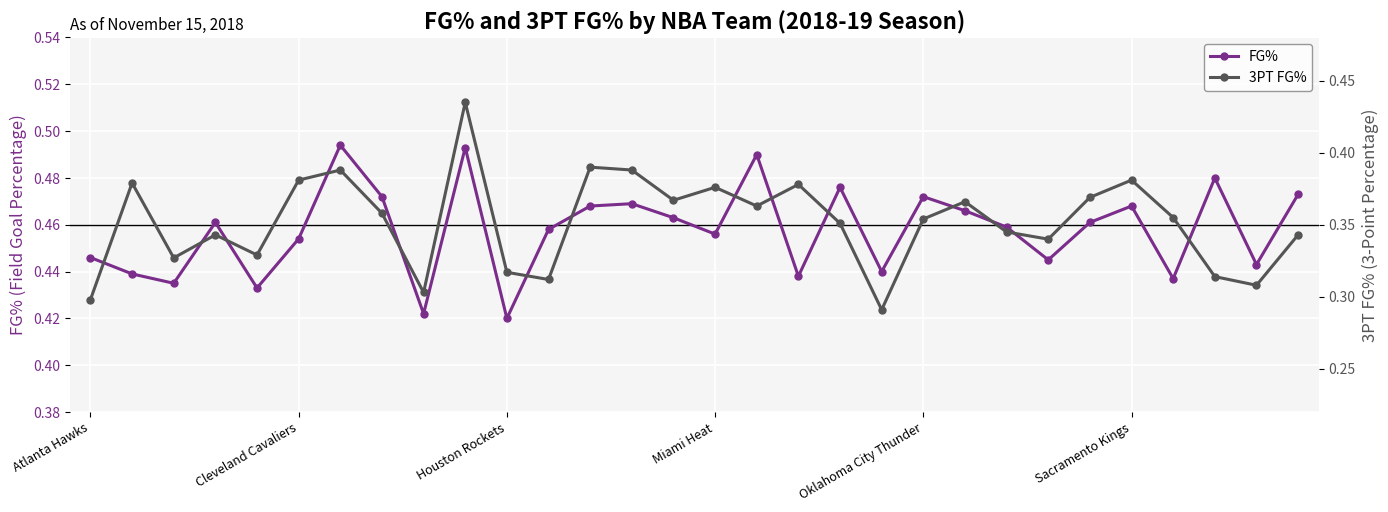

How many FG% values are between 0 and 1?

30